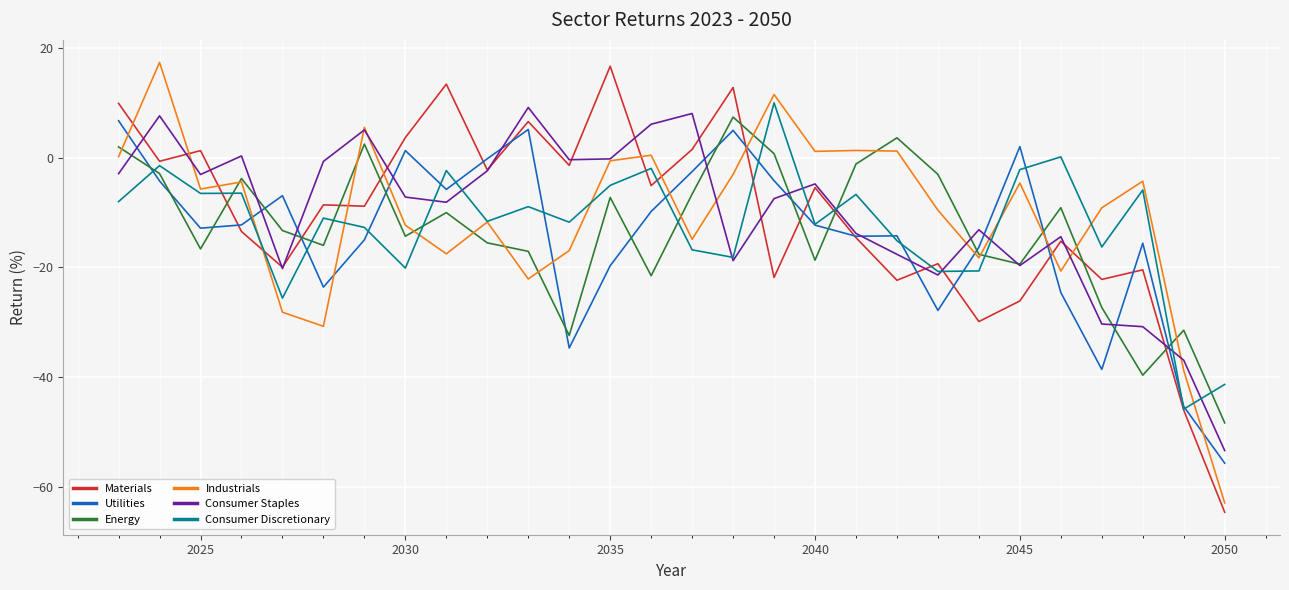

What is the greatest value displayed?

17.4